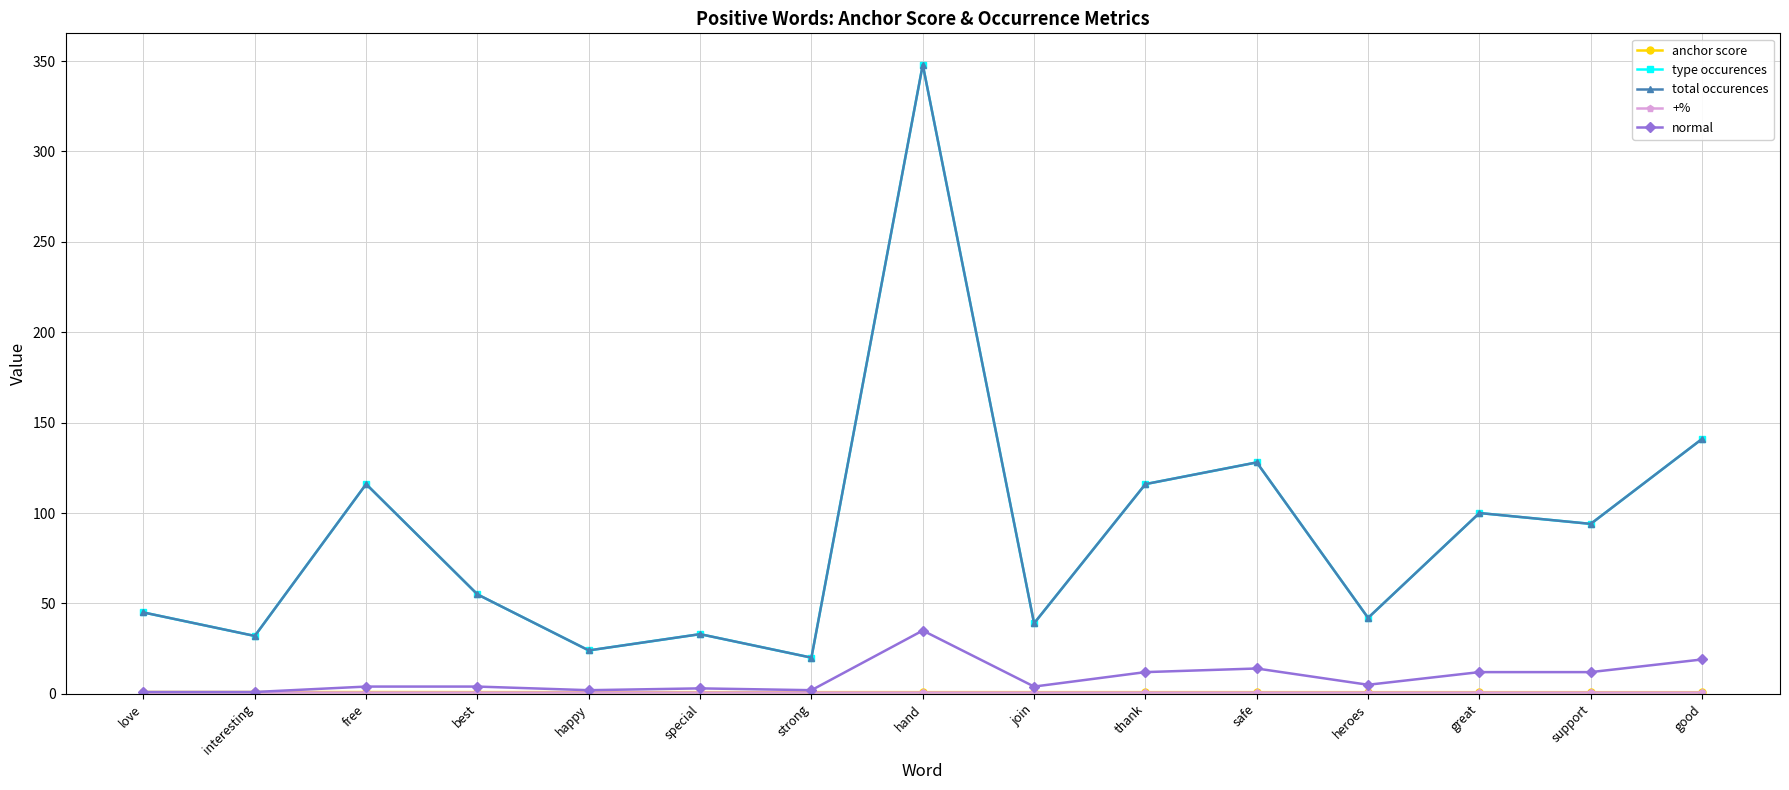

What is the label of the 9th point from the left?

join